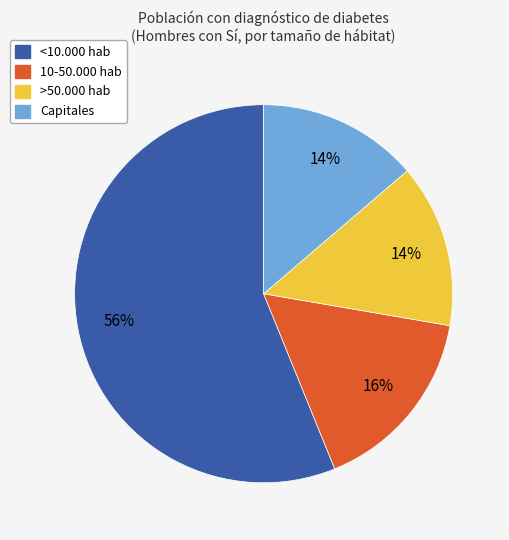

Does >50.000 hab account for over 50% of the chart?

No